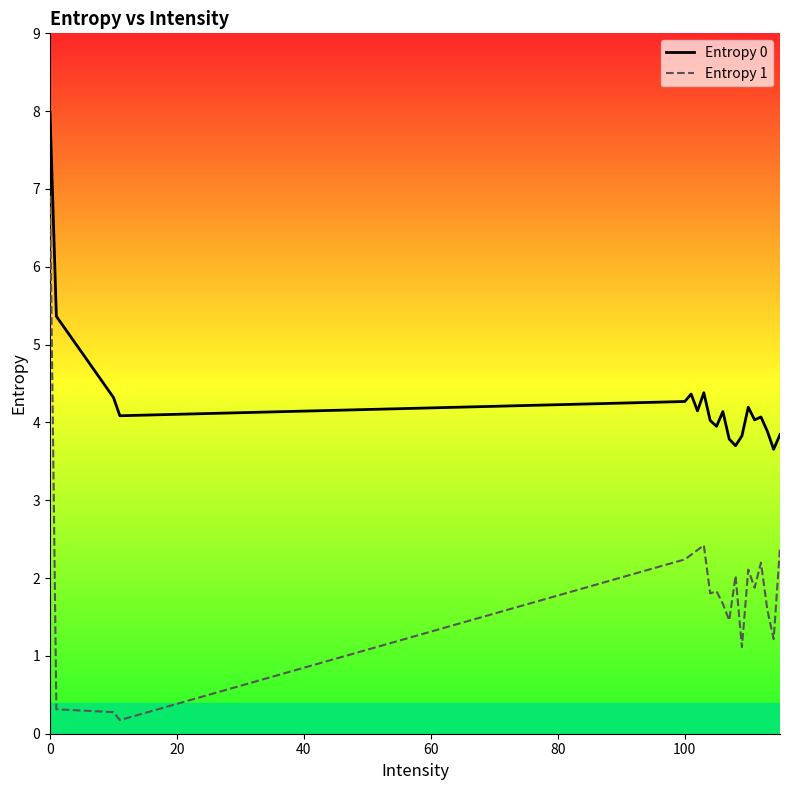

Reading left to right, list all the values displayed in this chart.

Entropy 0: 8.0	5.4	4.3	4.1	4.3	4.4	4.1	4.4	4.0	4.0	4.1	3.8	3.7	3.8	4.2	4.0	4.1	3.9	3.7	3.8
Entropy 1: 6.9	0.3	0.3	0.2	2.2	2.3	2.4	2.4	1.8	1.8	1.7	1.5	2.0	1.1	2.1	1.9	2.2	1.6	1.2	2.4